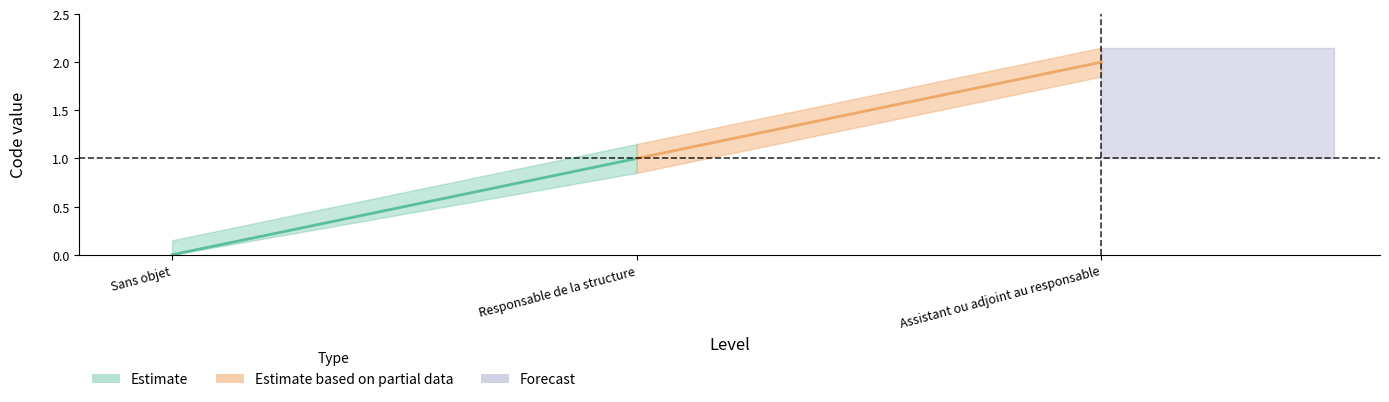

What is the sum of the Code_lower values at Sans objet and Assistant ou adjoint au responsable?

1.9